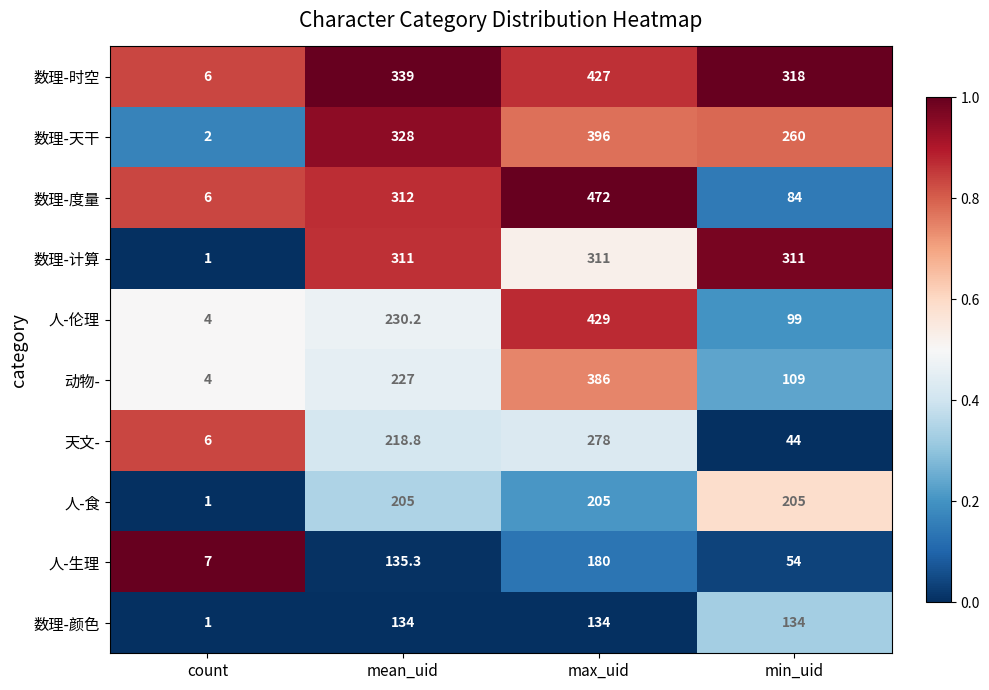

What is the difference between the 数理-天干 values at max_uid and count?

394.0